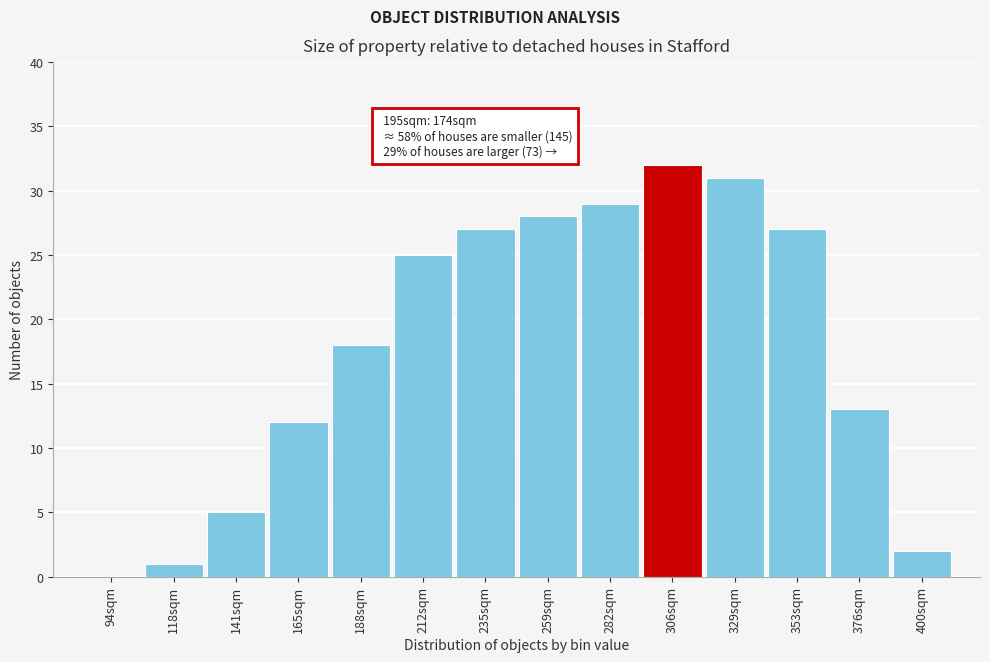

Reading right to left, what are all the values shown in this chart?

400sqm=2	376sqm=13	353sqm=27	329sqm=31	306sqm=32	282sqm=29	259sqm=28	235sqm=27	212sqm=25	188sqm=18	165sqm=12	141sqm=5	118sqm=1	94sqm=0